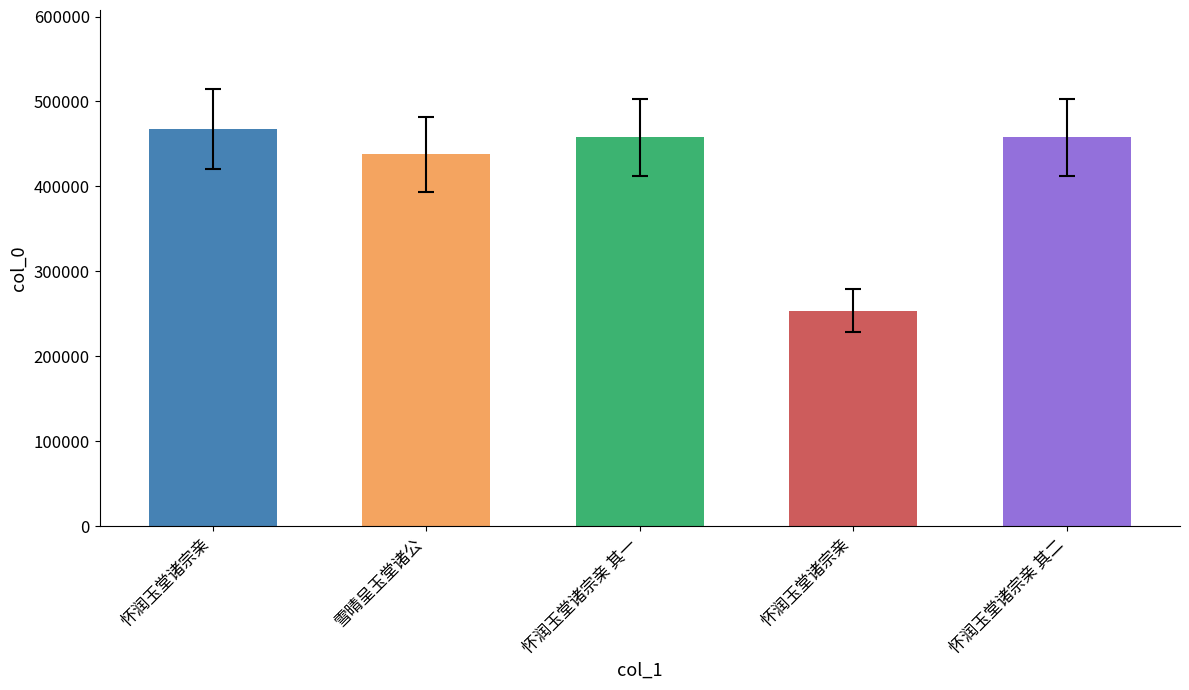

True or false: the data shows 612961 at 怀润玉堂诸宗亲.

False